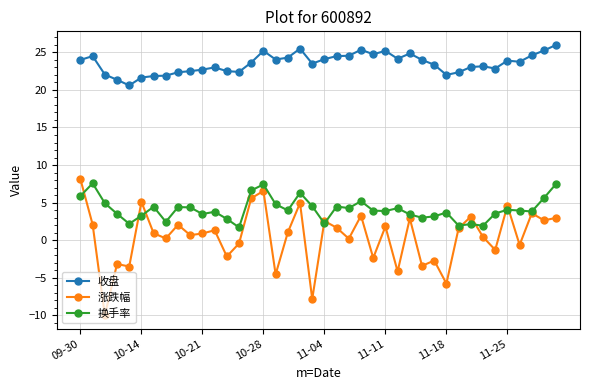

What is the value of the 涨跌幅 point at the 8th from the left?

0.2